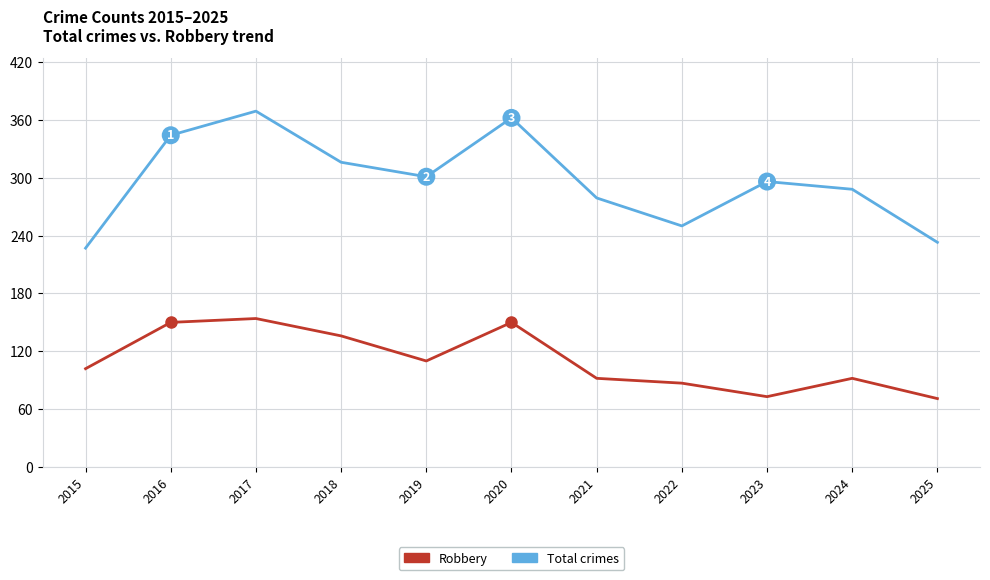

How many series are shown in this chart?

2